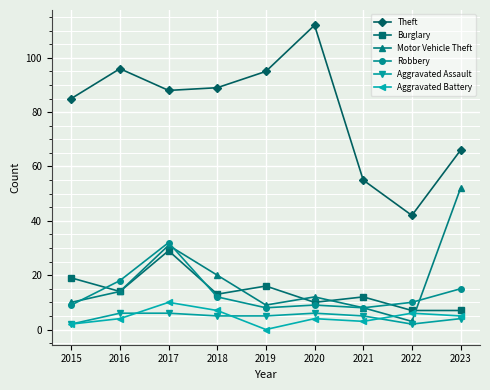

Where is the first local maximum for Motor Vehicle Theft?

2017